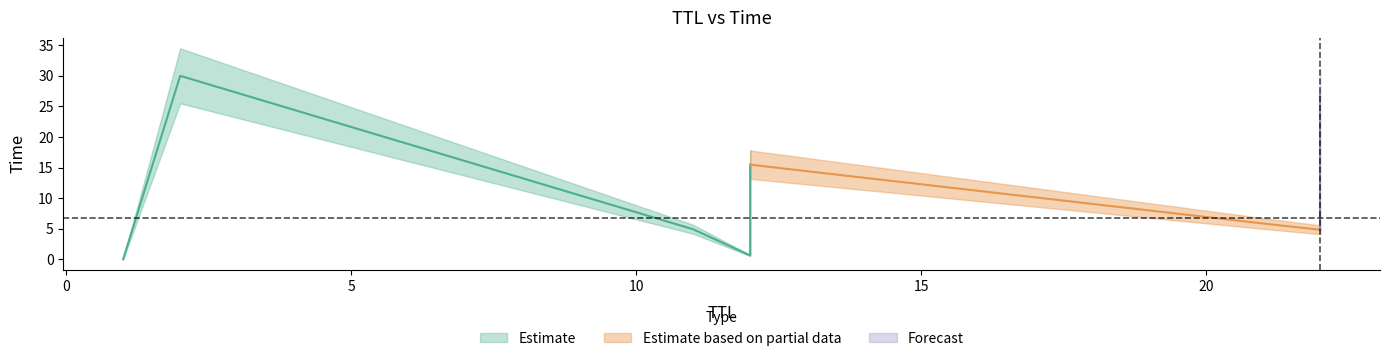

What is the maximum value shown in the chart?

30.0